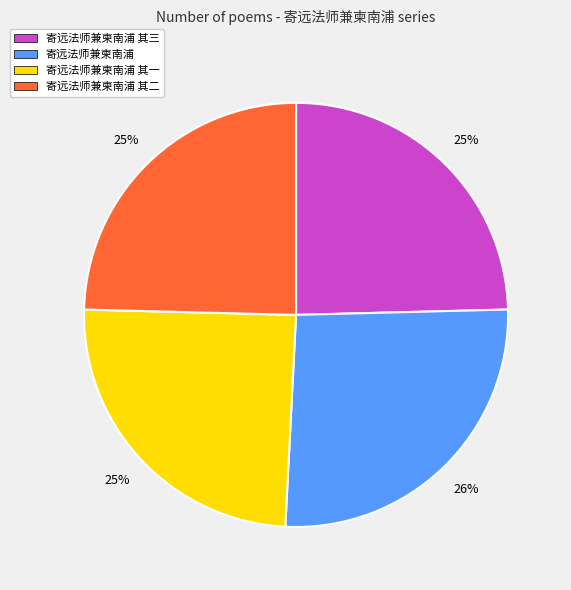

To the nearest percent, what percentage of the pie is 寄远法师兼柬南浦 其一?

25%